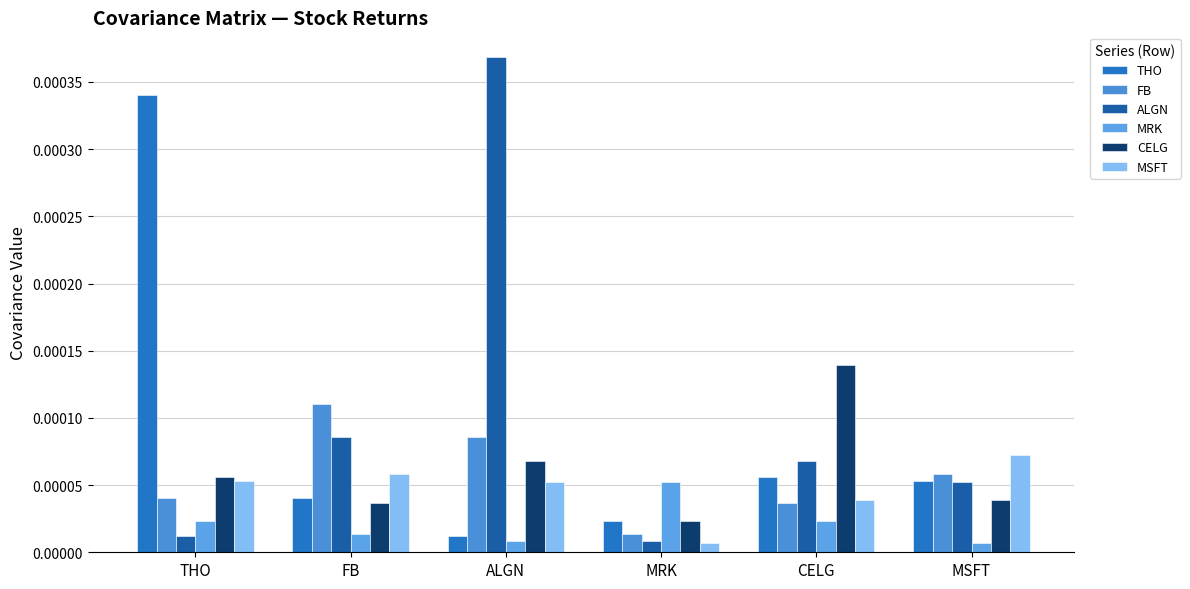

Is it true that CELG equals 0.0 at MRK?

False